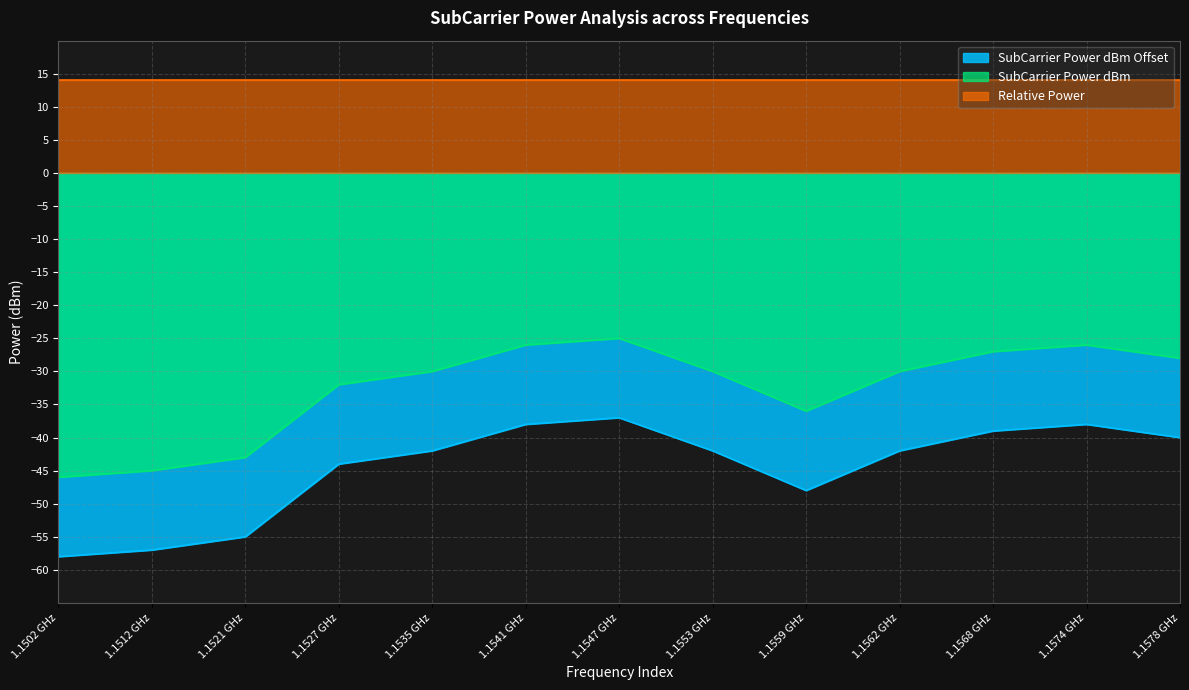

What is the total value across all series at 1.1562 GHz?

-58